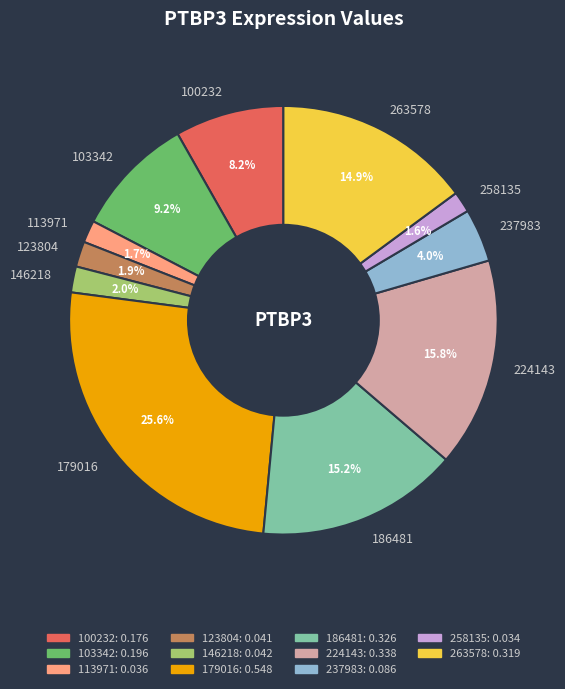

Which has a higher value, 146218 or 186481?

186481